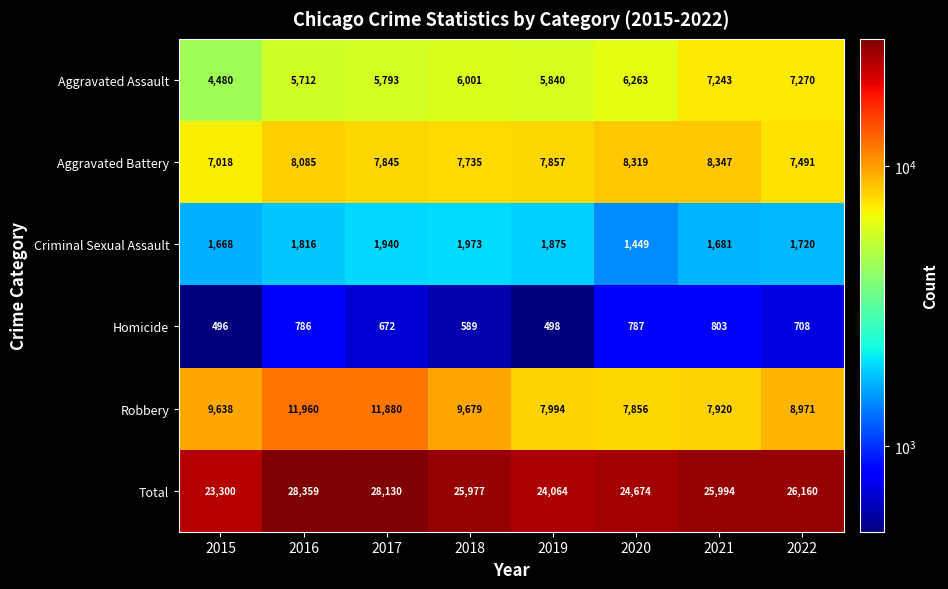

True or false: Robbery has a value of 2824 at 2019.

False